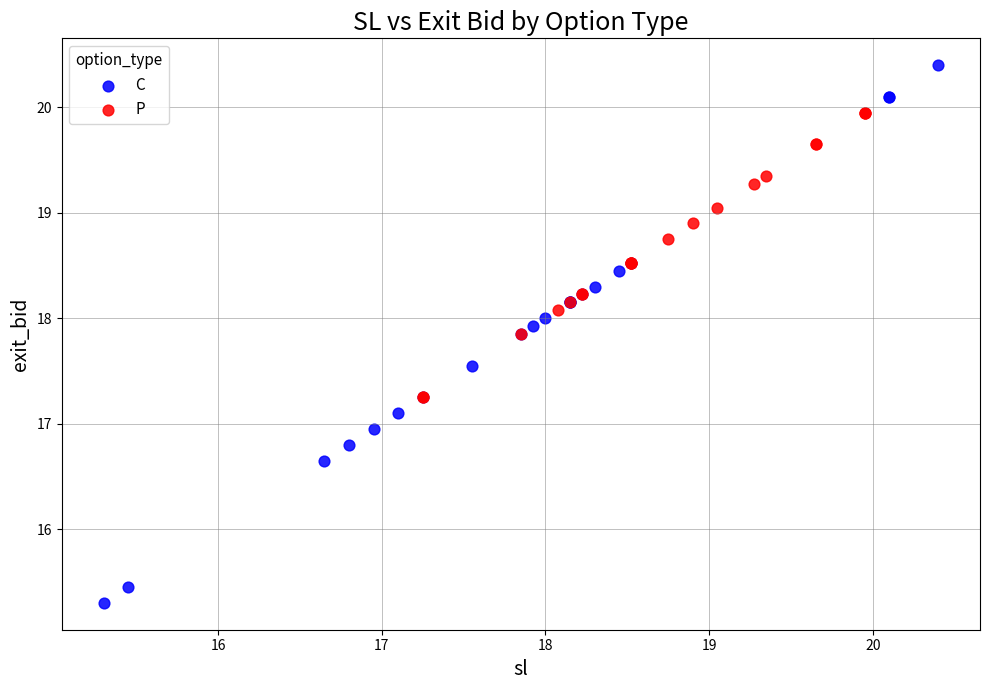

Which series has the widest spread of Y values?

C